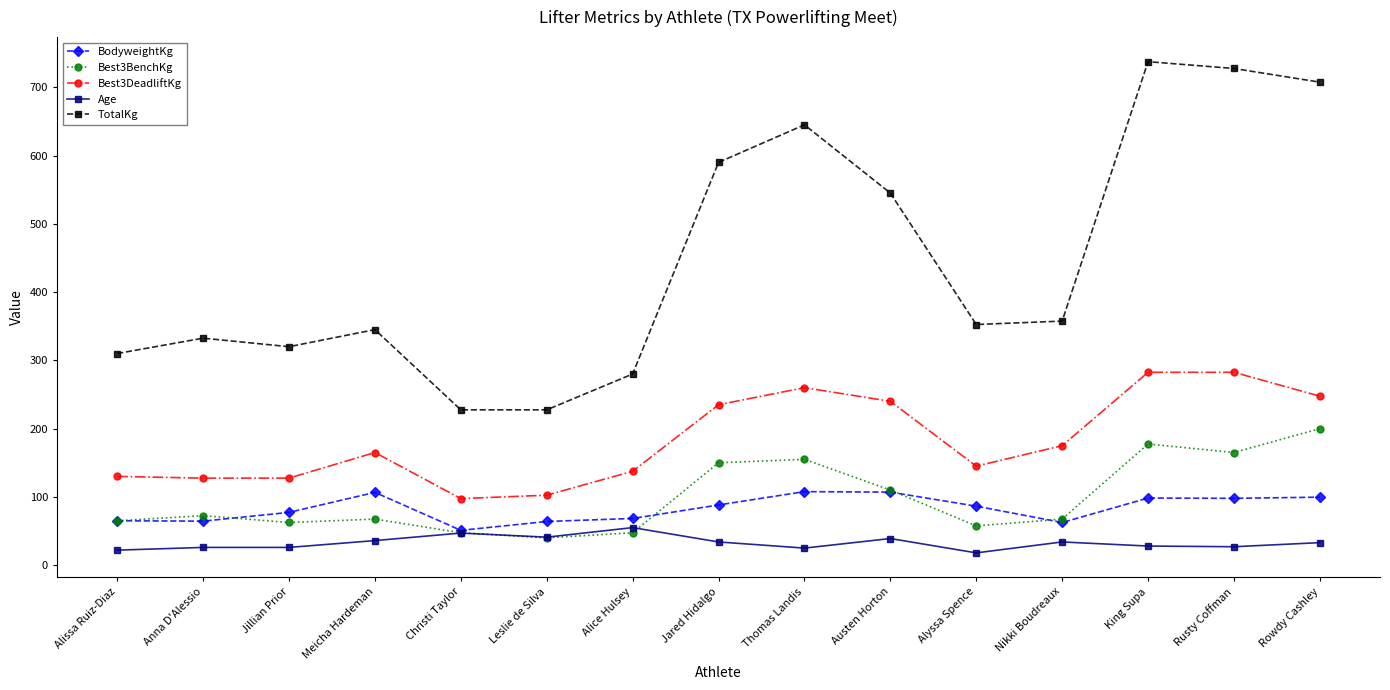

What is the difference between the BodyweightKg values at Alyssa Spence and Austen Horton?

20.6